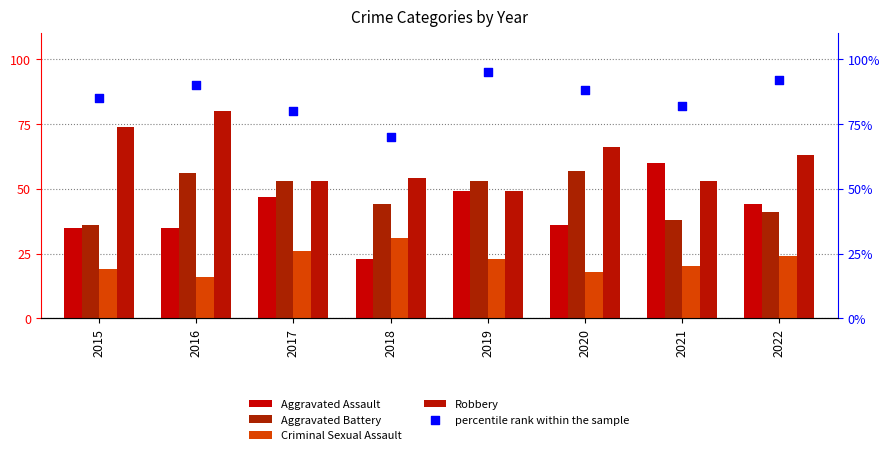

What is the total value across all series at 2016?

277